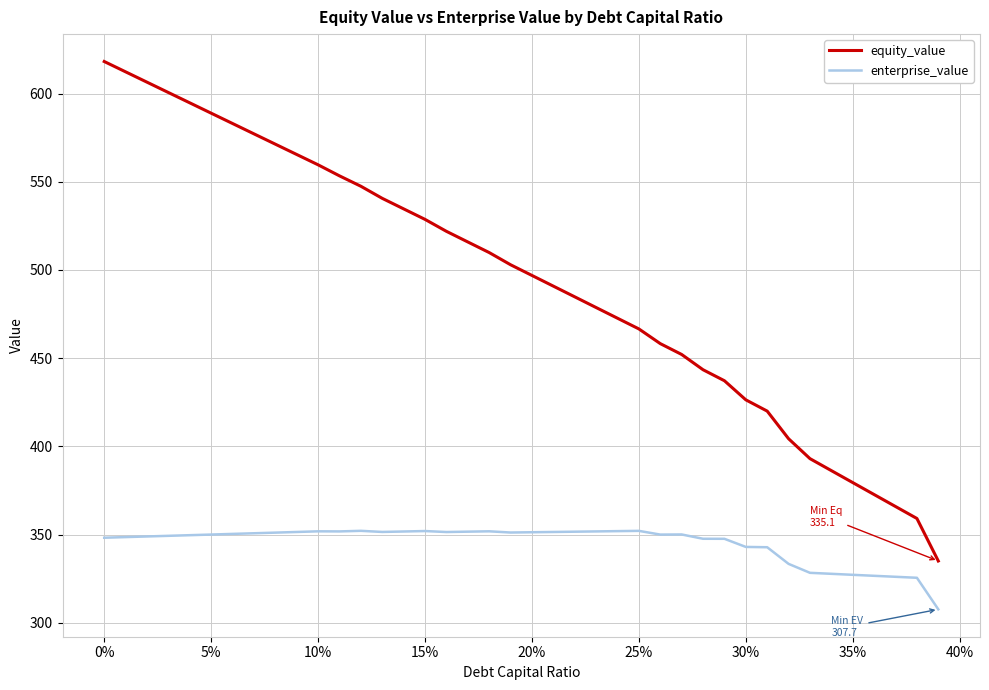

True or false: enterprise_value and equity_value cross at least once.

False